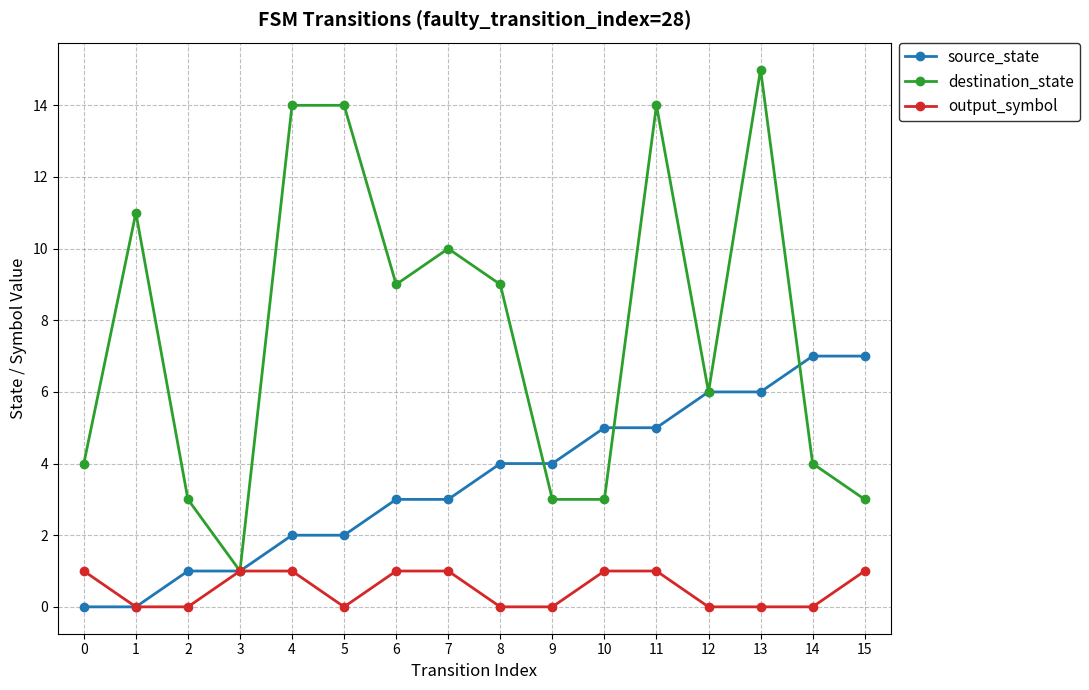

Reading right to left, list all the values displayed in this chart.

source_state: 7	7	6	6	5	5	4	4	3	3	2	2	1	1	0	0
destination_state: 3	4	15	6	14	3	3	9	10	9	14	14	1	3	11	4
output_symbol: 1	0	0	0	1	1	0	0	1	1	0	1	1	0	0	1